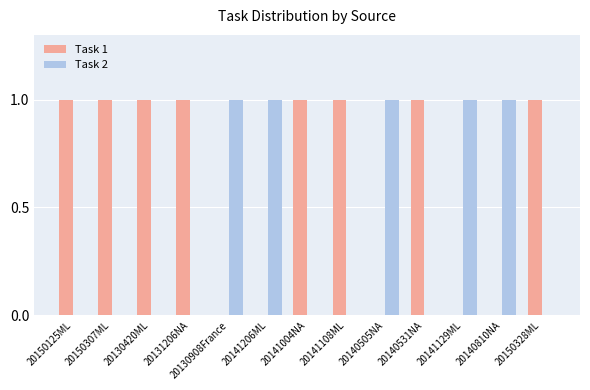

Which series has the largest total across all categories?

Task 1